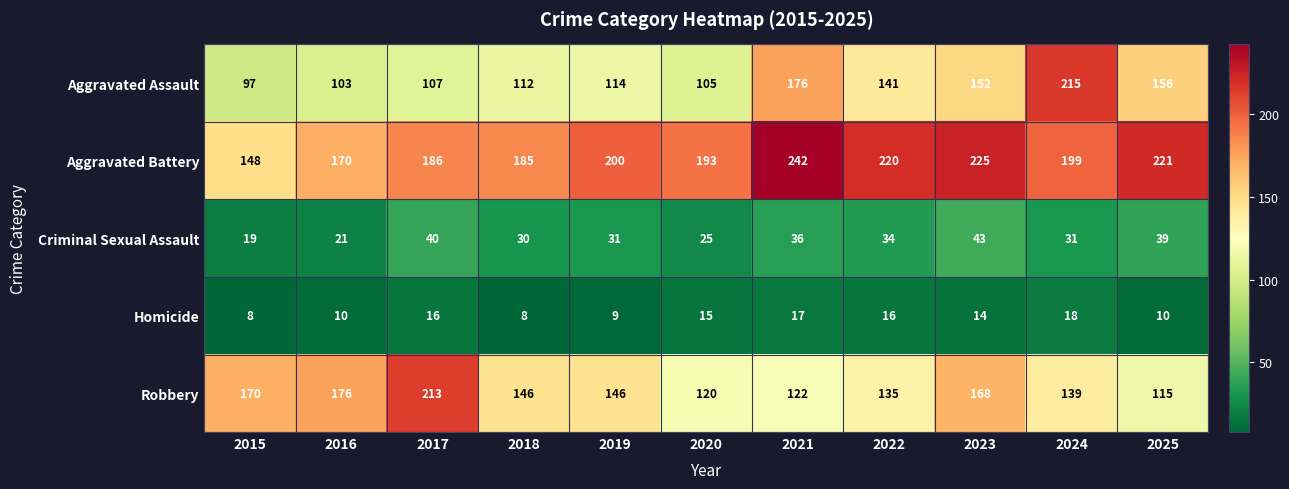

Count the number of data series in this chart.

5